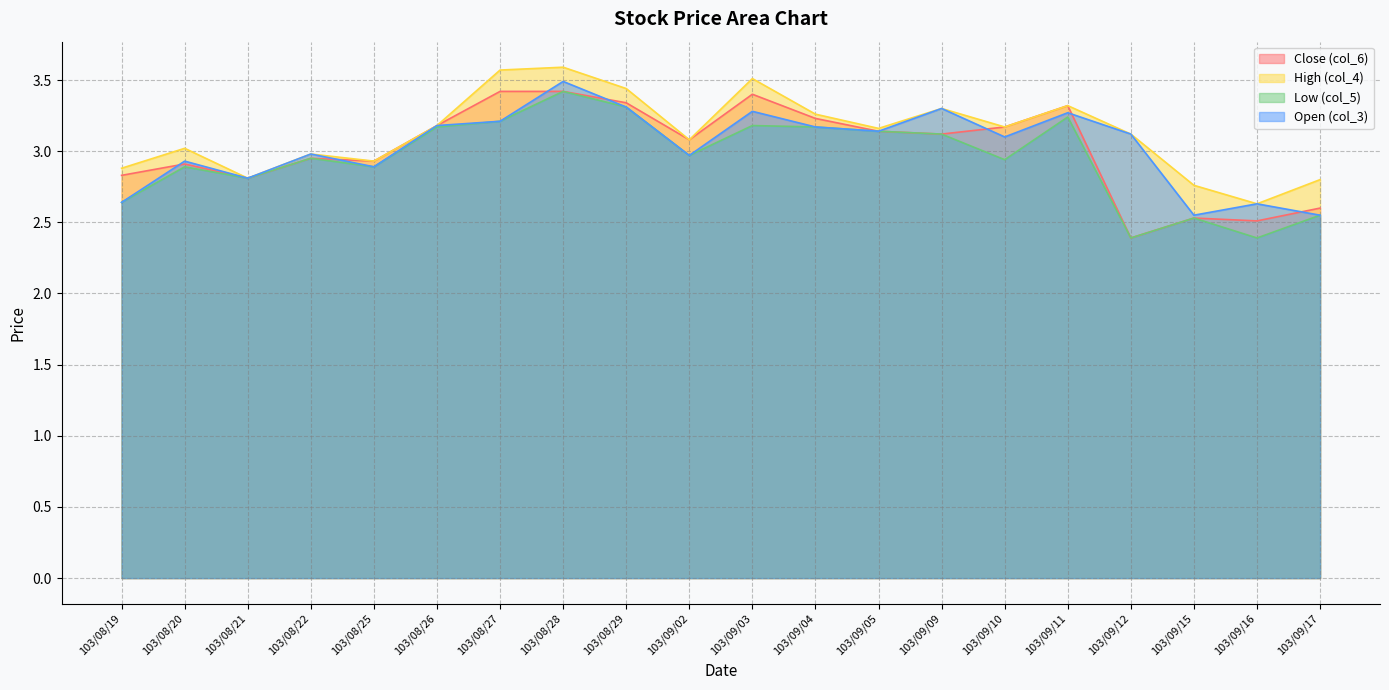

Where is High (col_4) nearest to the value 3?

103/08/20